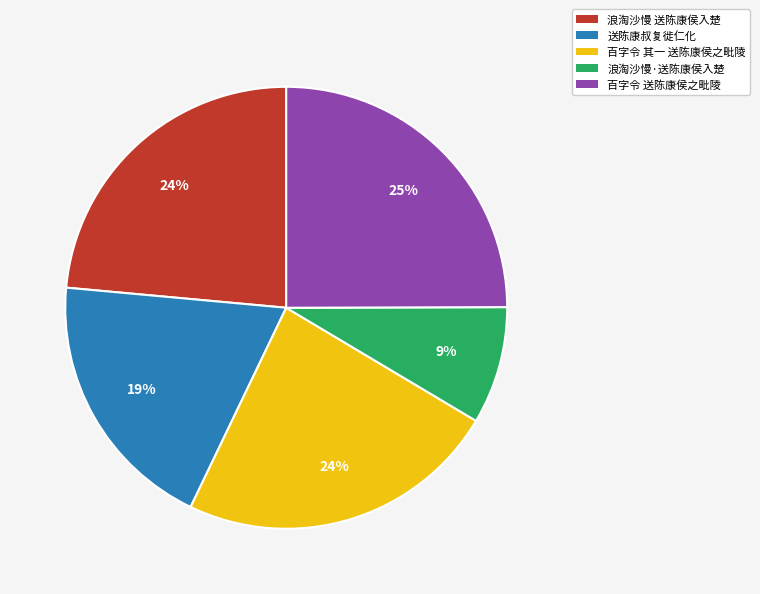

How many slices are in this pie chart?

5